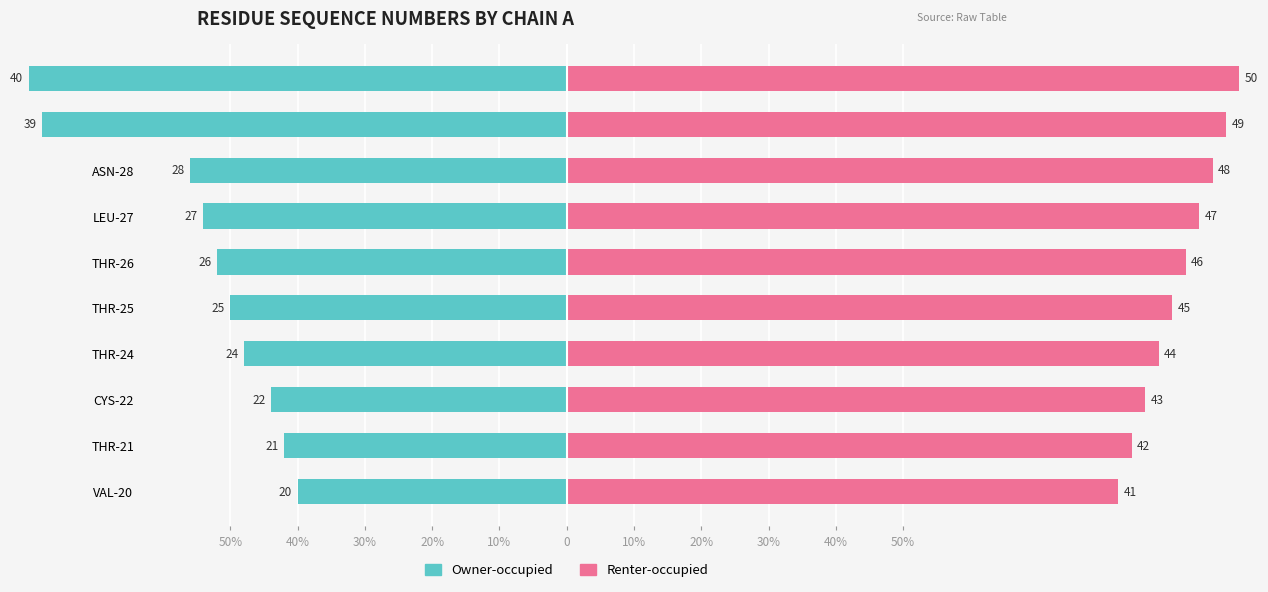

Does the chart contain stacked bars?

No